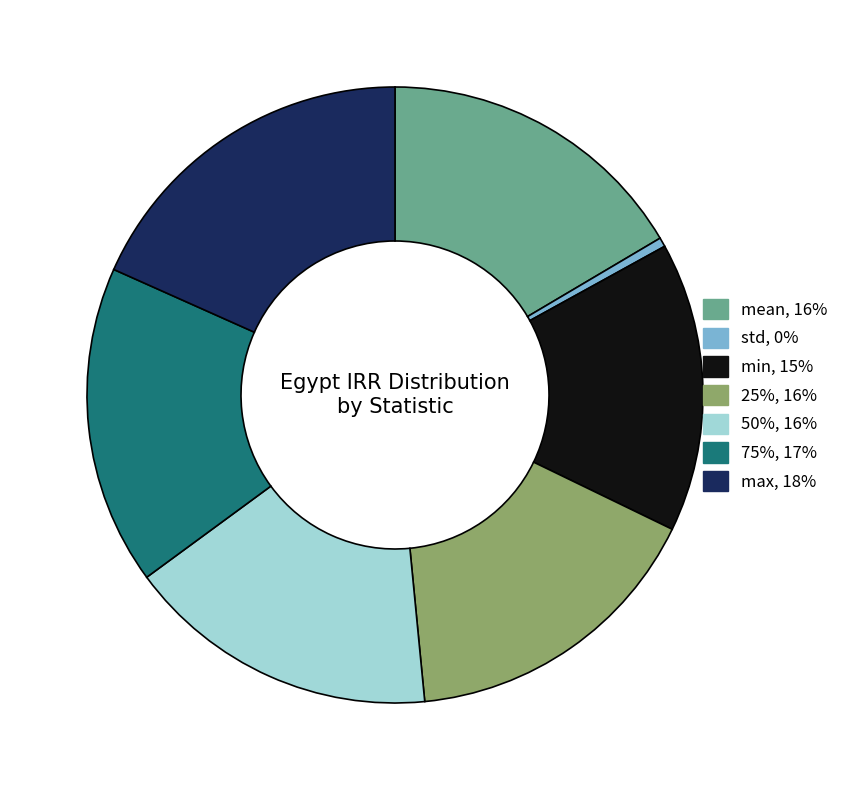

Do min and 50% together represent more than half of the pie?

No